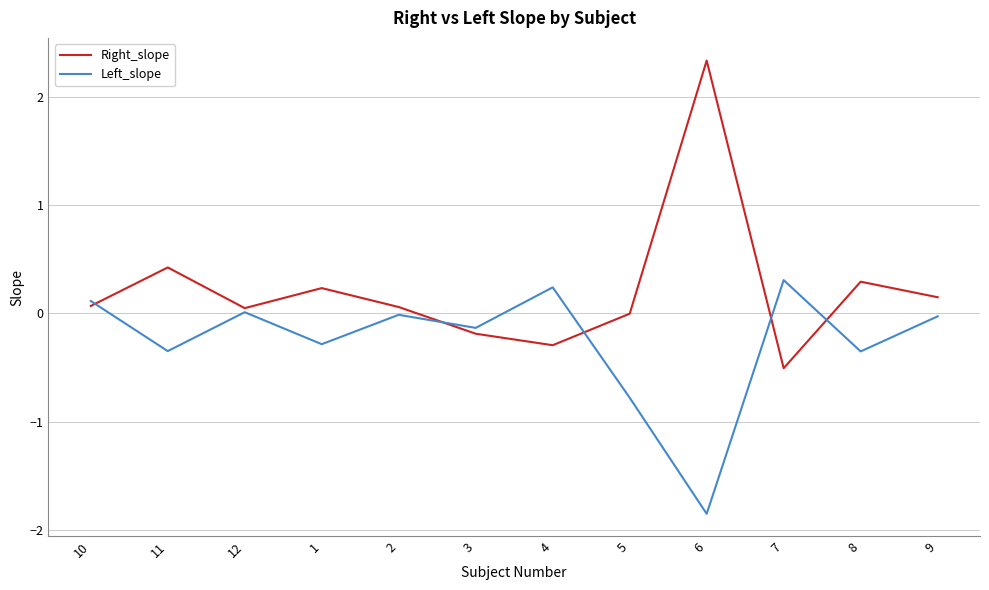

List the series in order of their peak value, highest first.

Right_slope, Left_slope